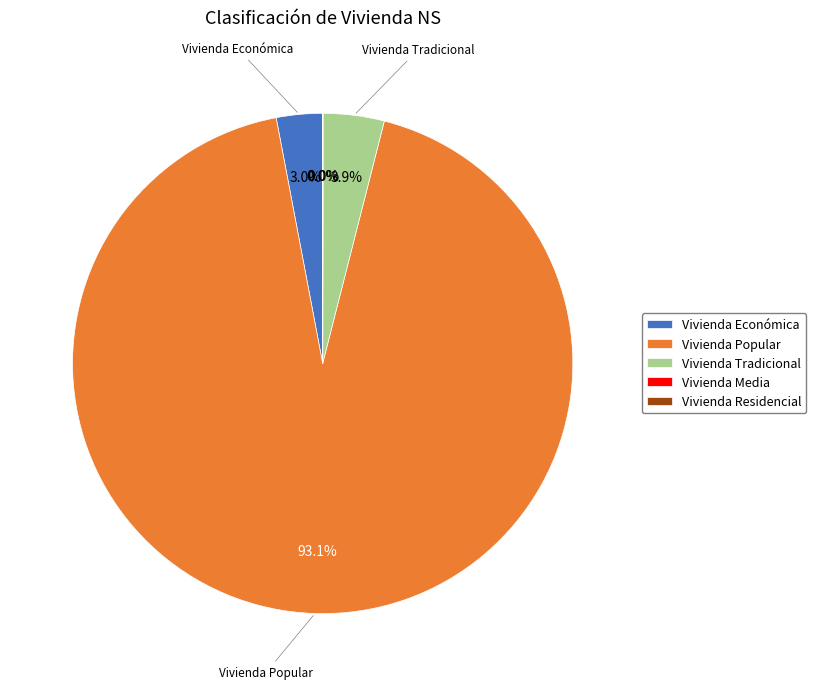

Does Vivienda Tradicional account for over 50% of the chart?

No